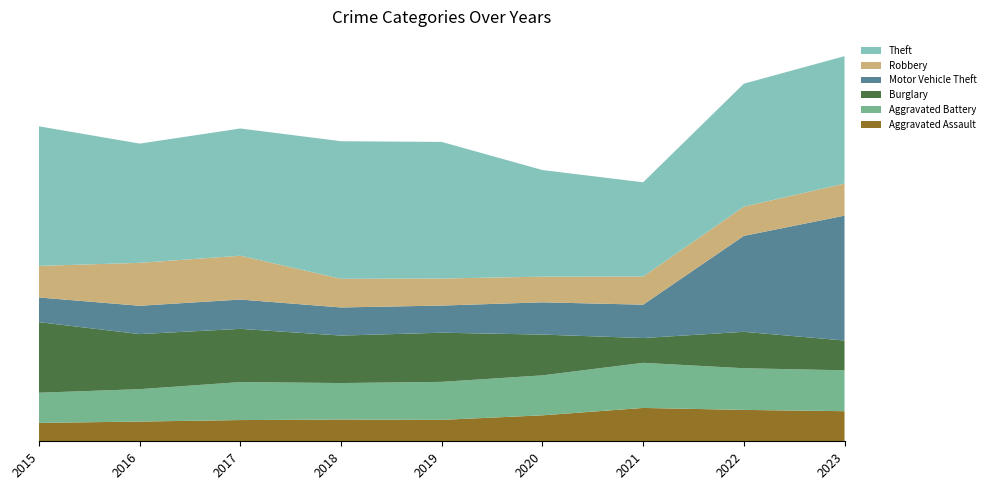

Reading left to right, transcribe all the data shown in this chart.

Aggravated Assault: 2015=186	2016=200	2017=215	2018=220	2019=217	2020=263	2021=338	2022=318	2023=305
Aggravated Battery: 2015=306	2016=328	2017=385	2018=370	2019=385	2020=405	2021=457	2022=422	2023=414
Burglary: 2015=715	2016=558	2017=539	2018=481	2019=498	2020=413	2021=251	2022=369	2023=302
Motor Vehicle Theft: 2015=250	2016=287	2017=297	2018=285	2019=275	2020=327	2021=338	2022=972	2023=1265
Robbery: 2015=320	2016=435	2017=444	2018=290	2019=274	2020=260	2021=285	2022=296	2023=325
Theft: 2015=1414	2016=1208	2017=1289	2018=1394	2019=1384	2020=1080	2021=955	2022=1246	2023=1291